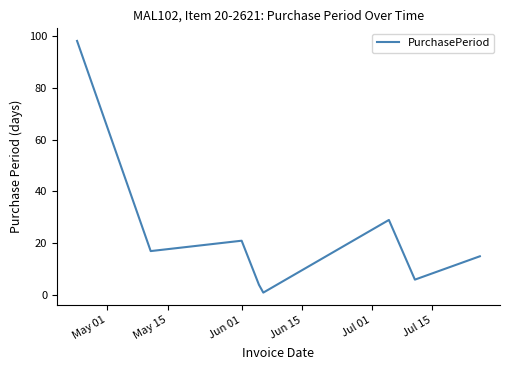

True or false: there are more than 0 points higher than both neighbors.

True